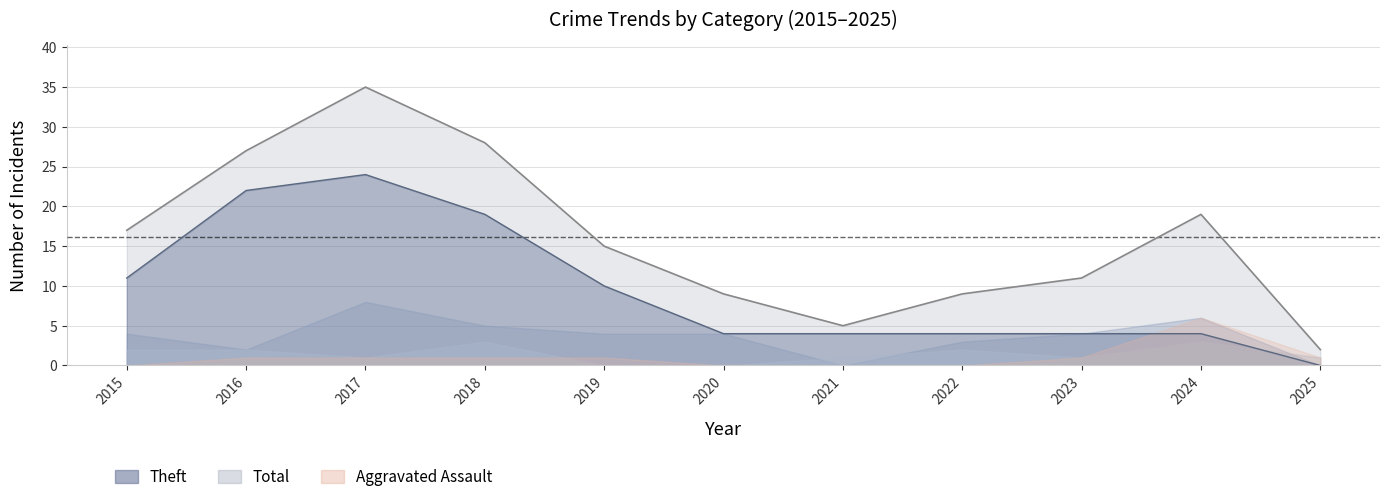

At which label is Robbery closest to 4?

2015